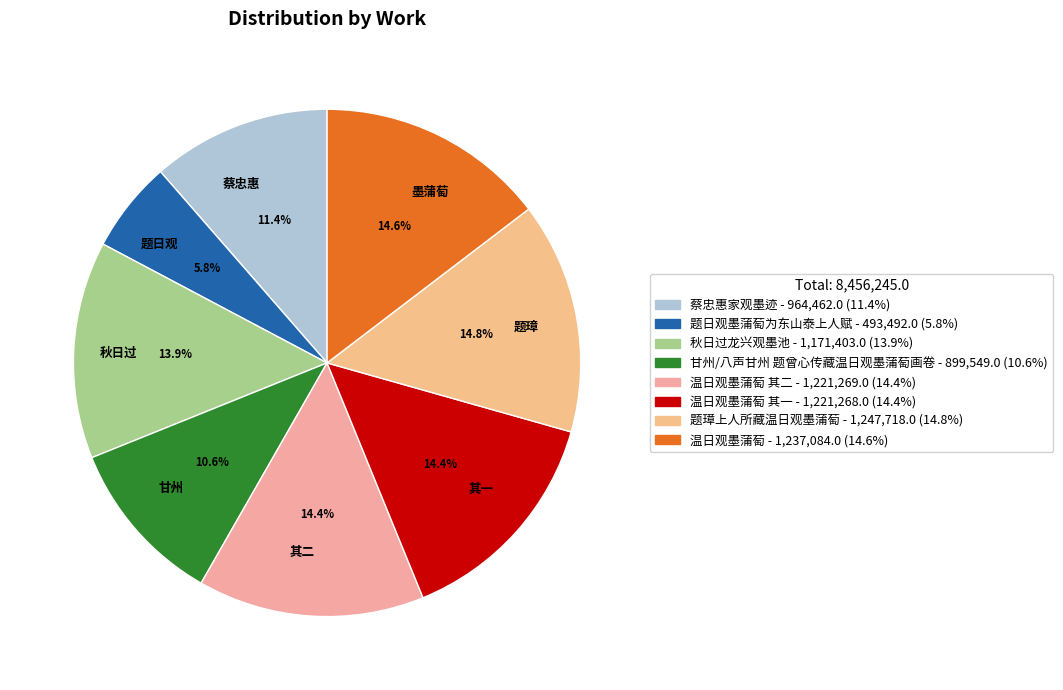

Combined, do 题璋 and 墨蒲萄 account for over 50%?

No